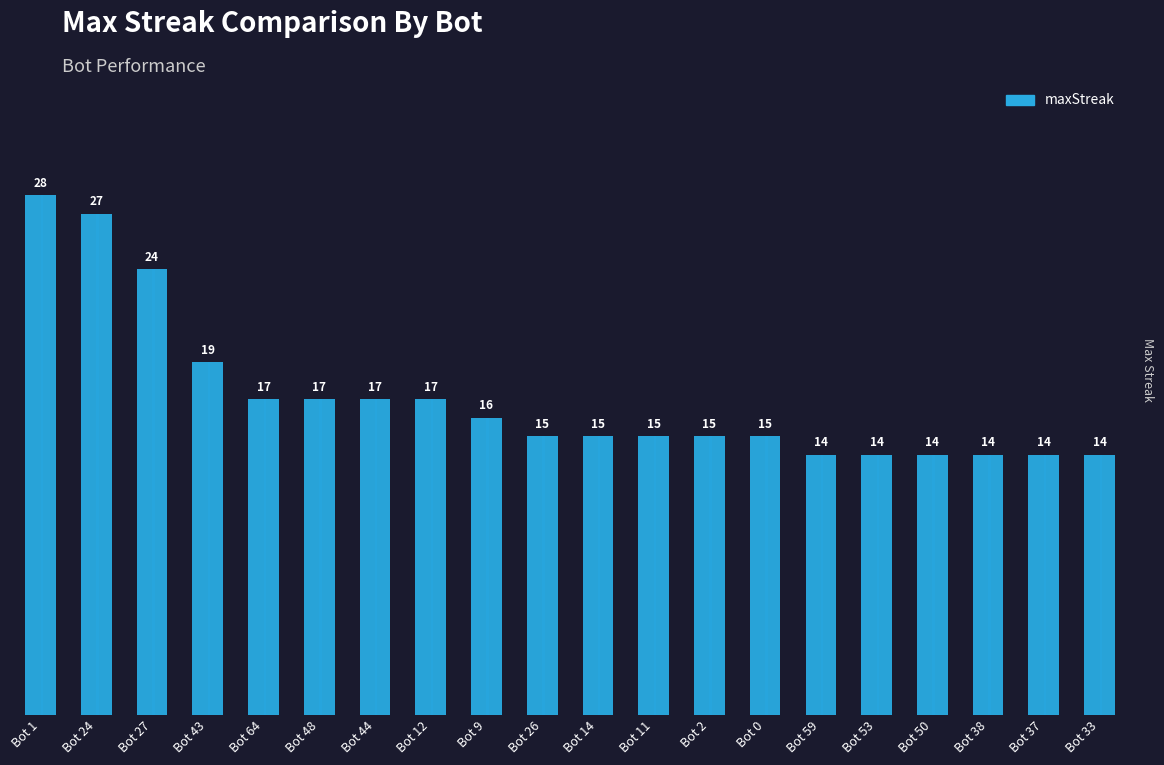

Approximately how many times larger is the value at Bot 27 compared to Bot 0?

1.6